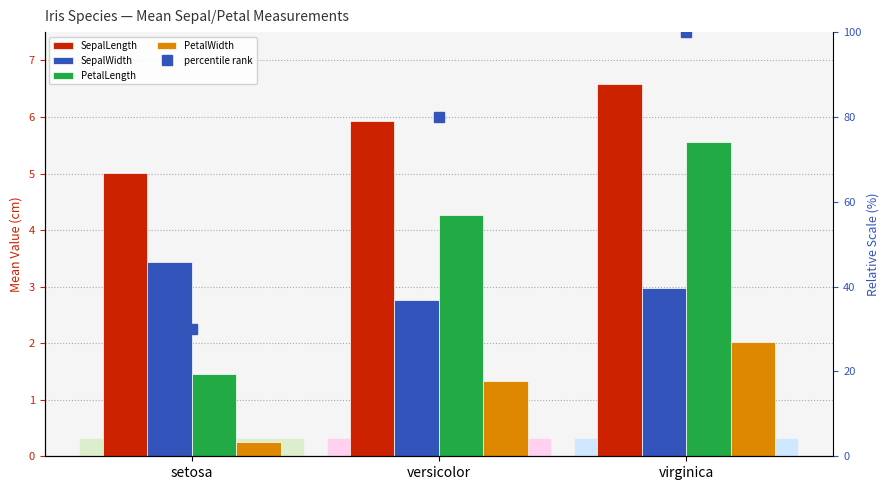

Is it true that percentile rank equals 100.0 at virginica?

True